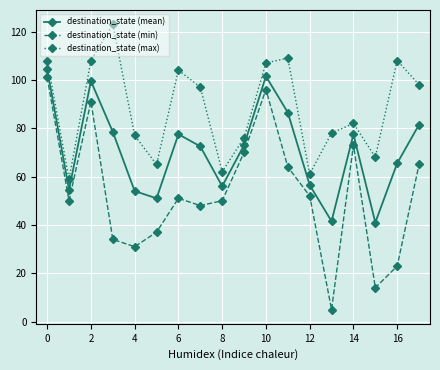

List the series in order of their overall mean, lowest first.

destination_state (min), destination_state (mean), destination_state (max)